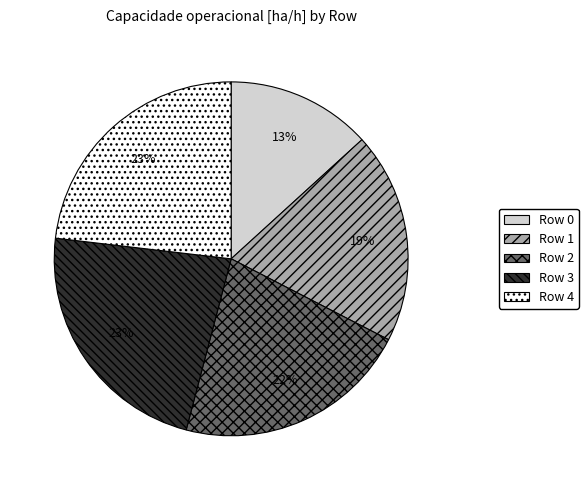

How many slices are in this pie chart?

5